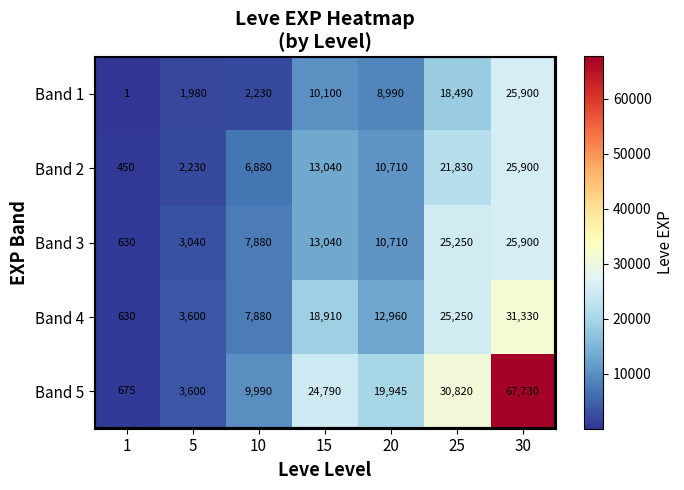

List the labels in order of Band 3 value, smallest first.

1, 5, 10, 20, 15, 25, 30